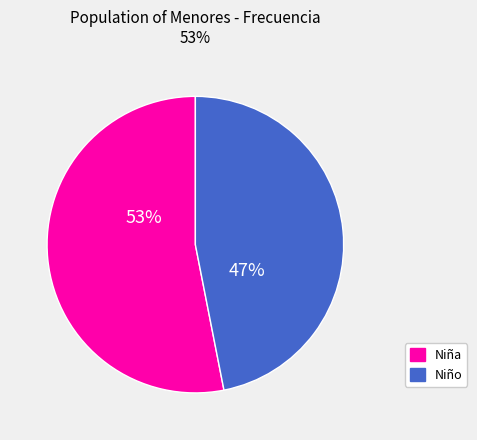

Does any single category account for the majority?

Yes